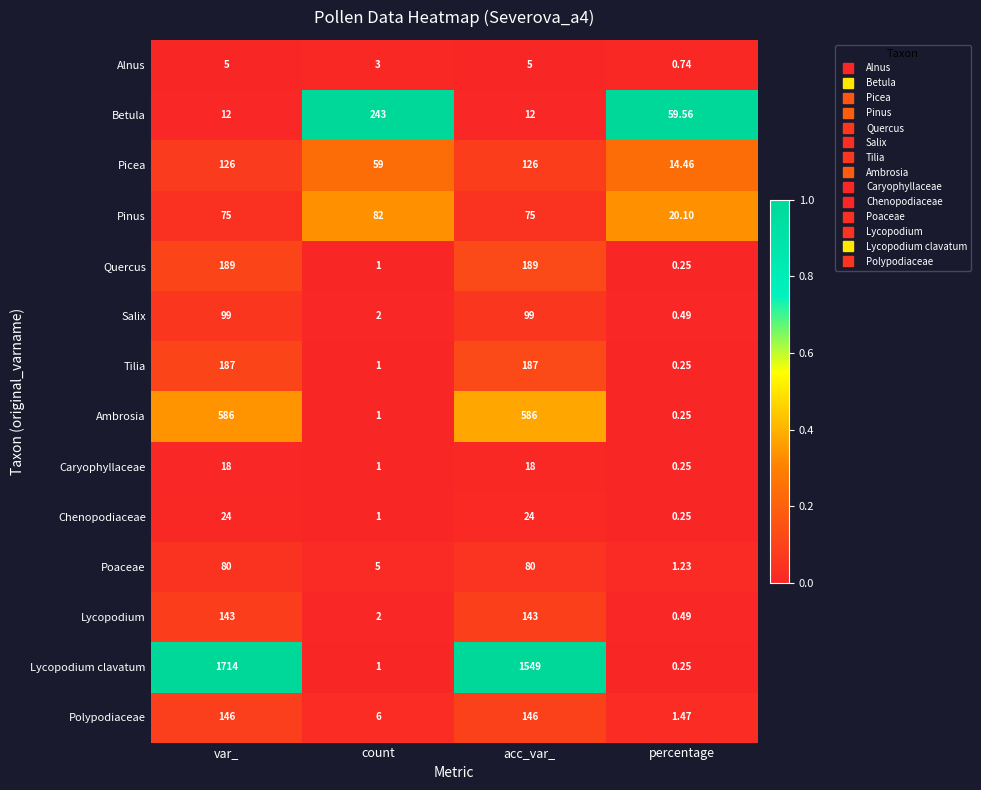

At which label is Polypodiaceae closest to 73?

count